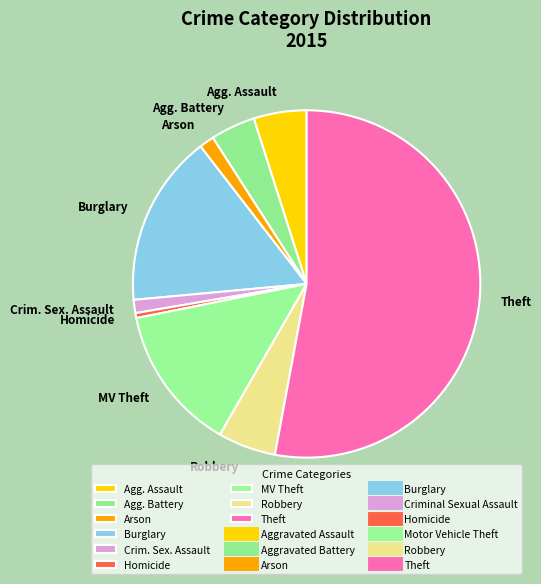

Which slice is the largest?

Theft